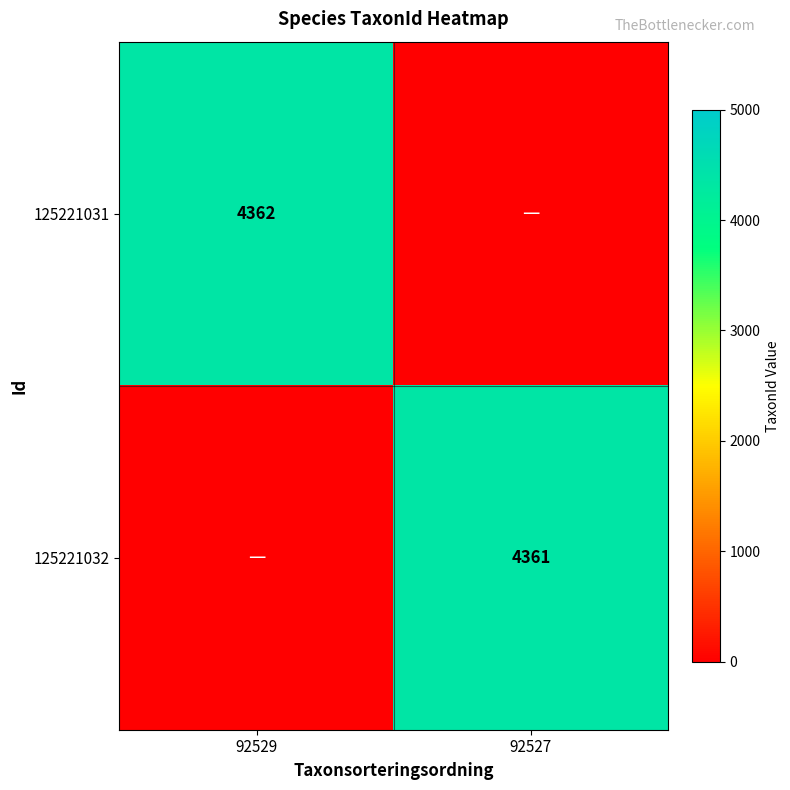

The 125221032 series shows 4361 at 92527. True or false?

True